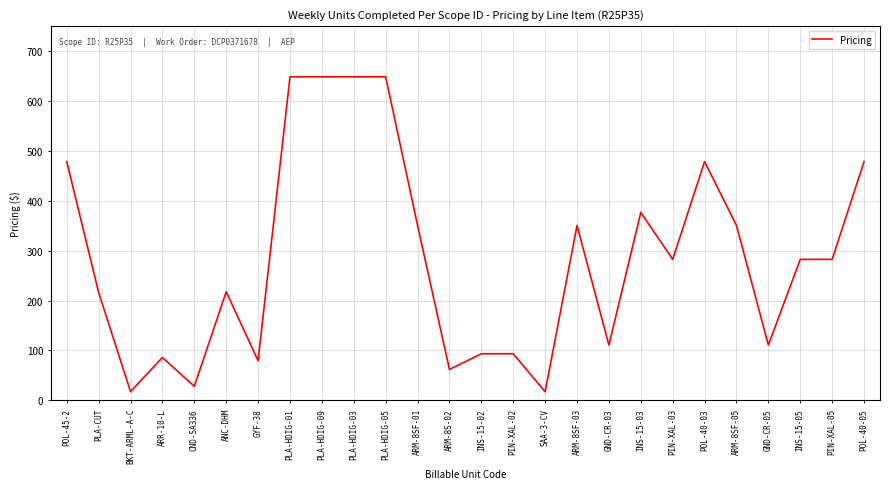

How many categories are shown in the chart?

26